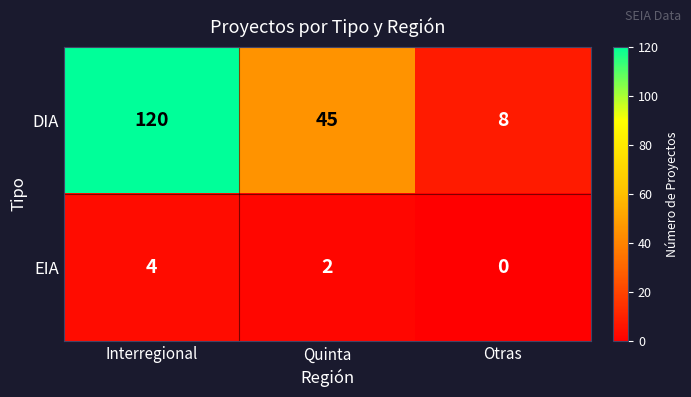

What is the sum of the EIA values at Interregional and Otras?

4